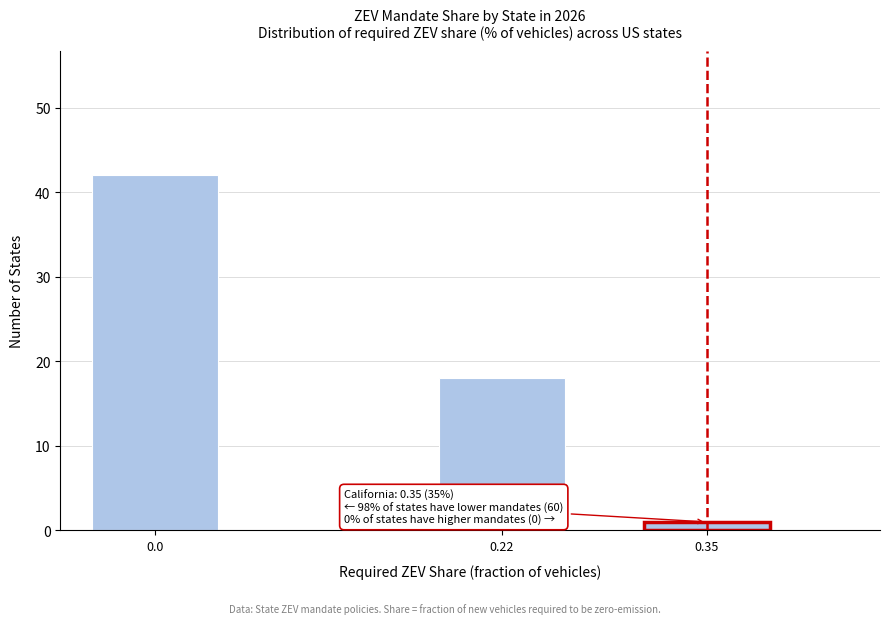

Reading left to right, transcribe all the data shown in this chart.

42	18	1